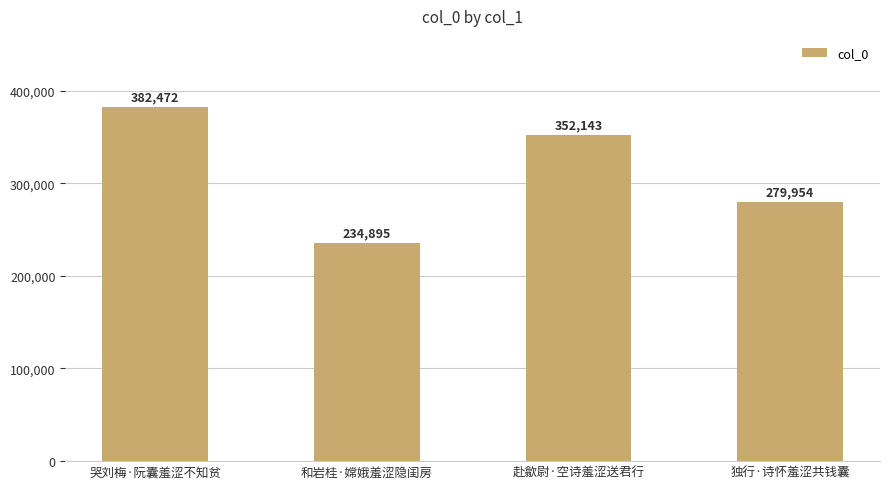

Count the values in the range 279954 to 382472.

3